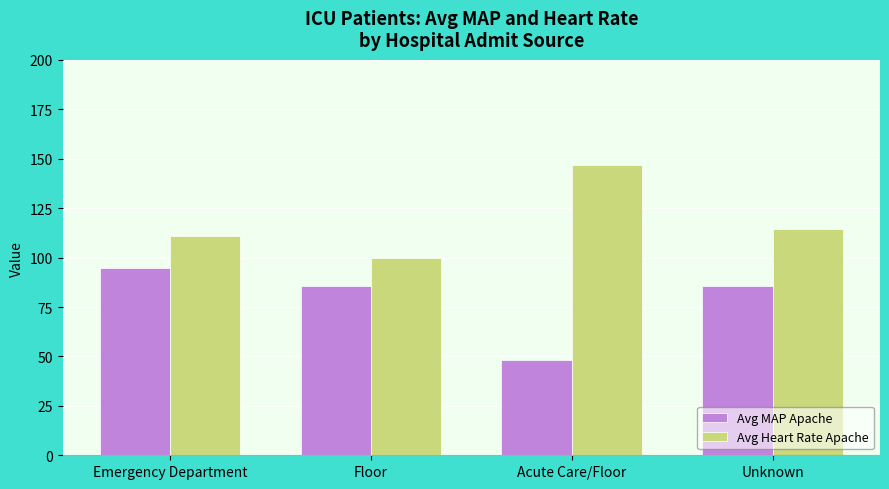

Rank the series at Emergency Department from highest to lowest value.

Avg Heart Rate Apache, Avg MAP Apache